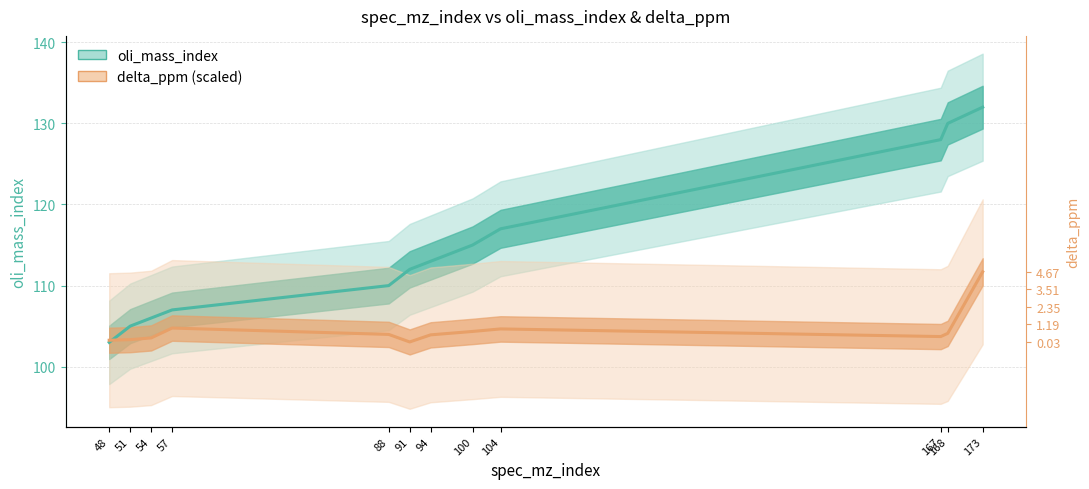

What is the approximate value of delta_ppm (scaled) at 88?

104.0